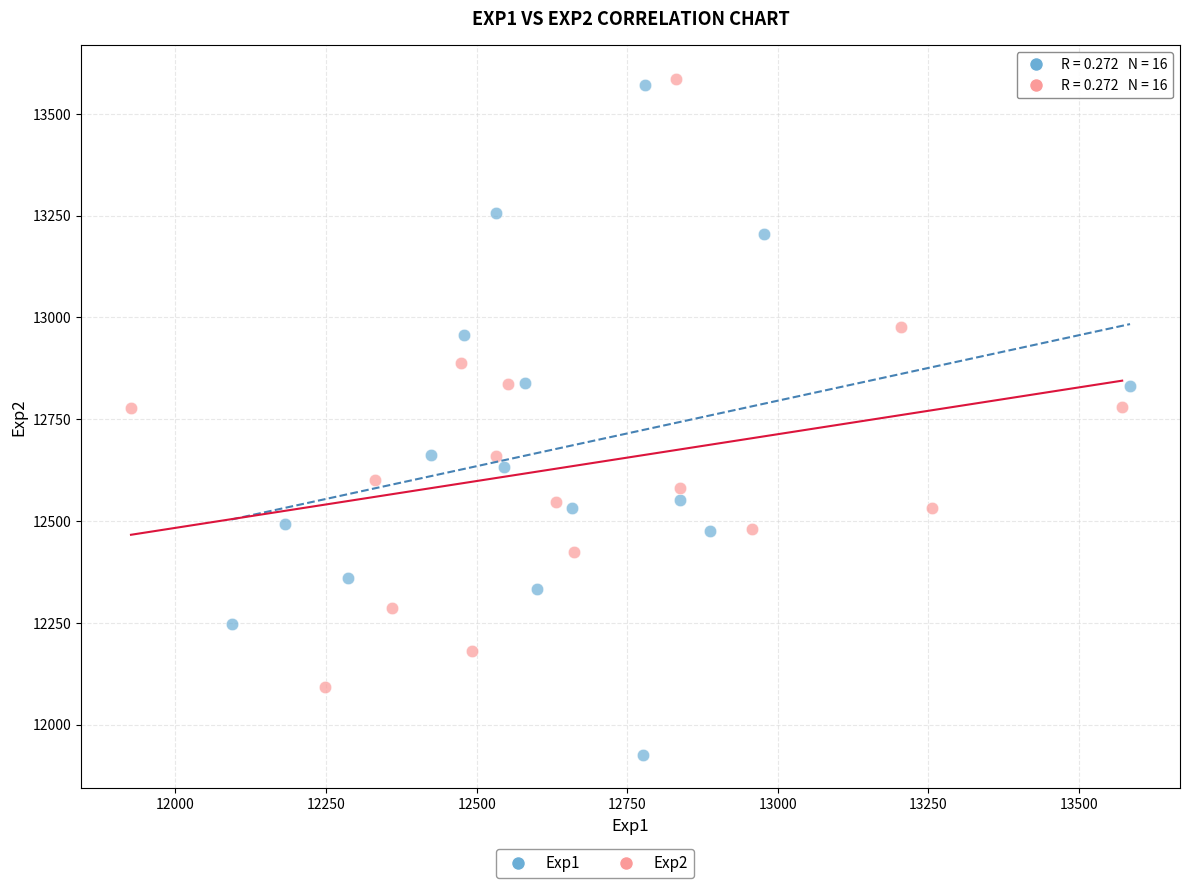

Which series has the largest Y range (max minus min)?

Exp1